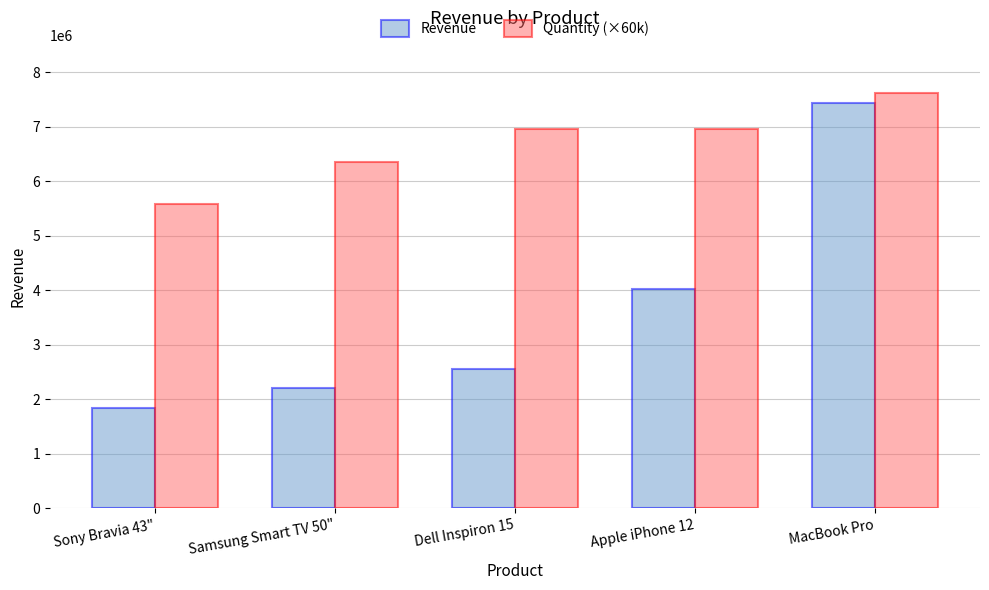

At which label is Quantity (×60k) closest to 6600000?

Samsung Smart TV 50"